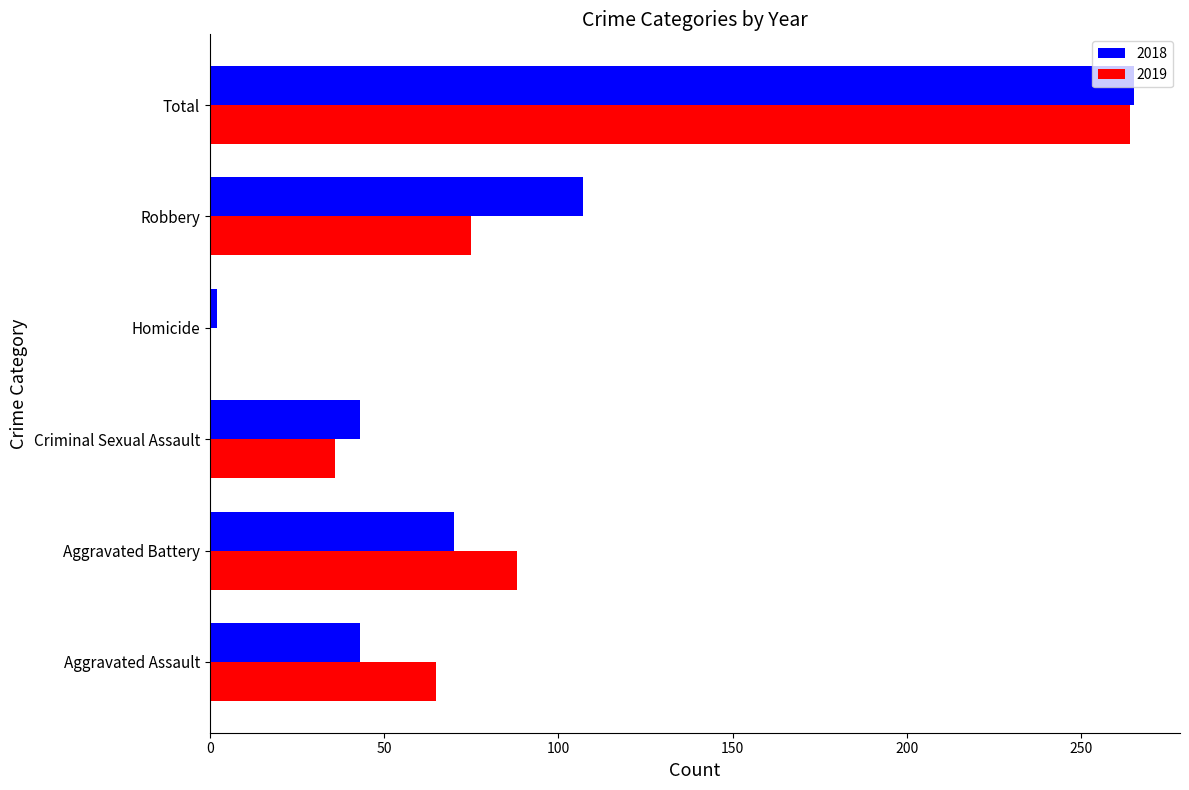

Is it true that 2019 equals 94 at Aggravated Assault?

False